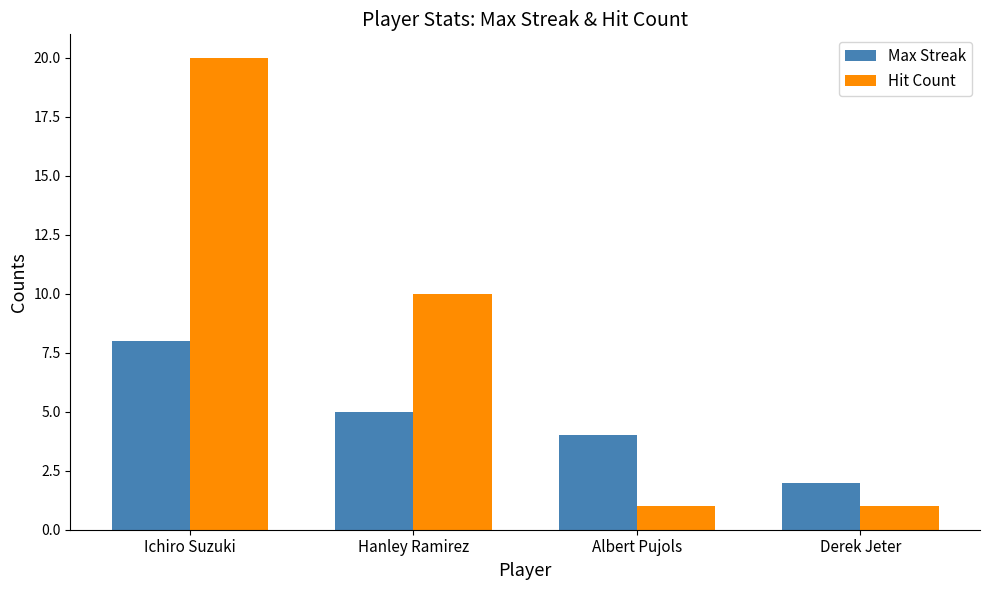

Which series has the widest spread of values?

Hit Count